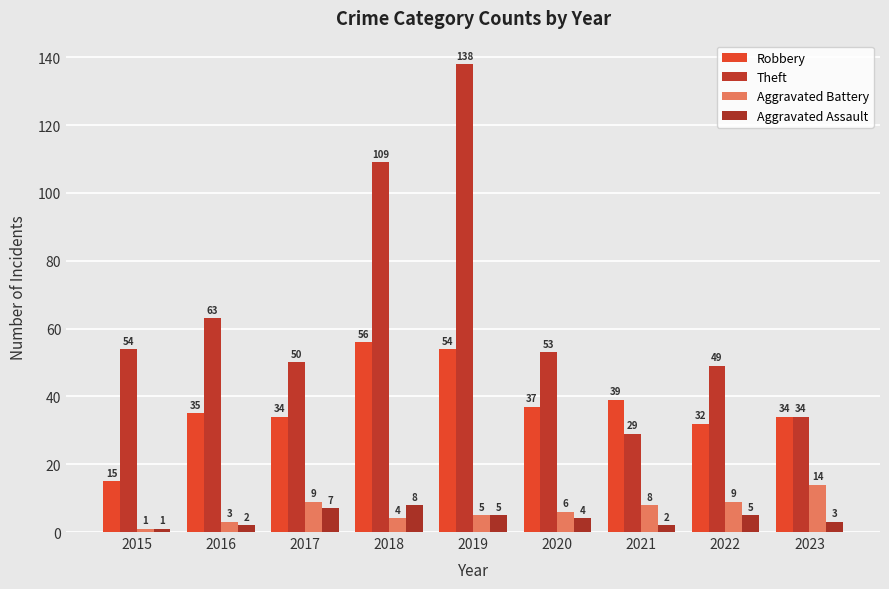

Count the number of categories in the chart.

9